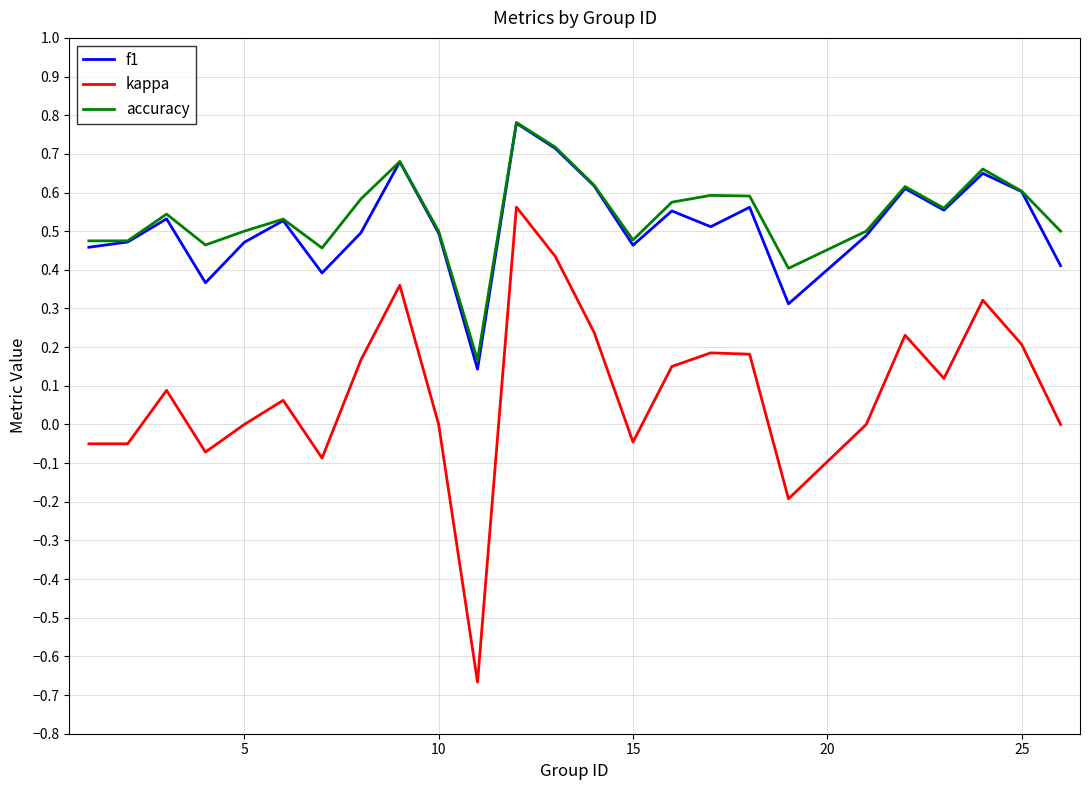

Which series has the largest total across all categories?

accuracy